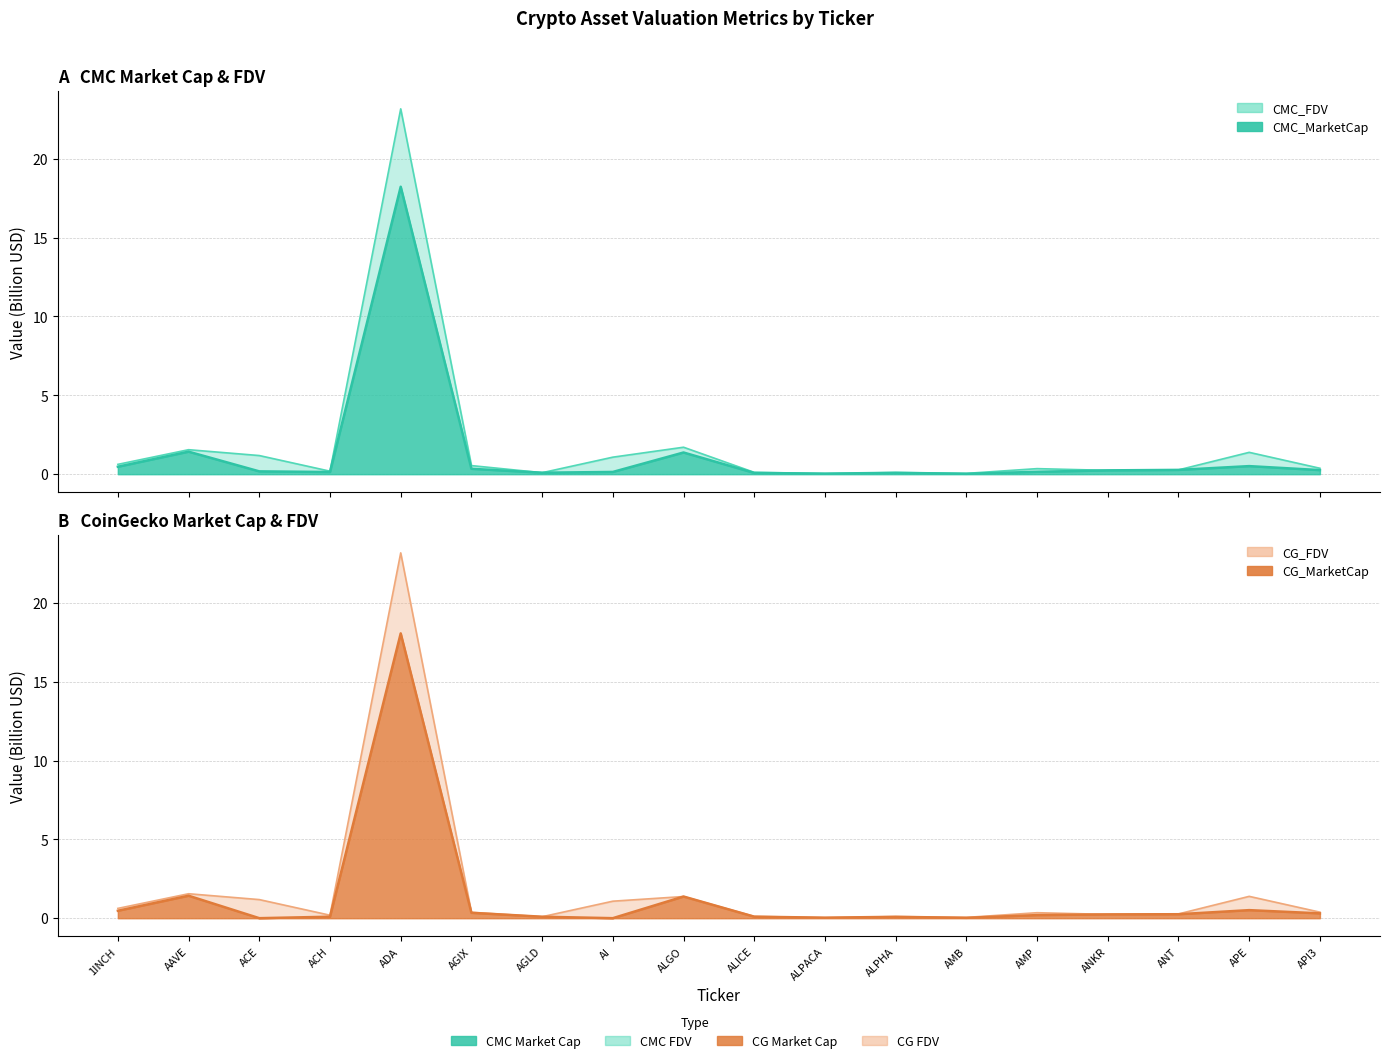

Reading left to right, list all the values displayed in this chart.

CMC_MarketCap: 0.5	1.4	0.2	0.1	18.2	0.3	0.1	0.1	1.4	0.1	0.0	0.1	0.0	0.1	0.2	0.3	0.5	0.3
CMC_FDV: 0.6	1.6	1.2	0.2	23.2	0.5	0.1	1.1	1.7	0.1	0.0	0.1	0.0	0.3	0.2	0.3	1.4	0.4
CG_MarketCap: 0.5	1.4	0.0	0.1	18.1	0.3	0.1	0.0	1.4	0.1	0.0	0.1	0.0	0.2	0.2	0.3	0.5	0.3
CG_FDV: 0.6	1.5	1.2	0.2	23.2	0.4	0.1	1.1	1.4	0.1	0.0	0.1	0.0	0.3	0.2	0.3	1.4	0.4